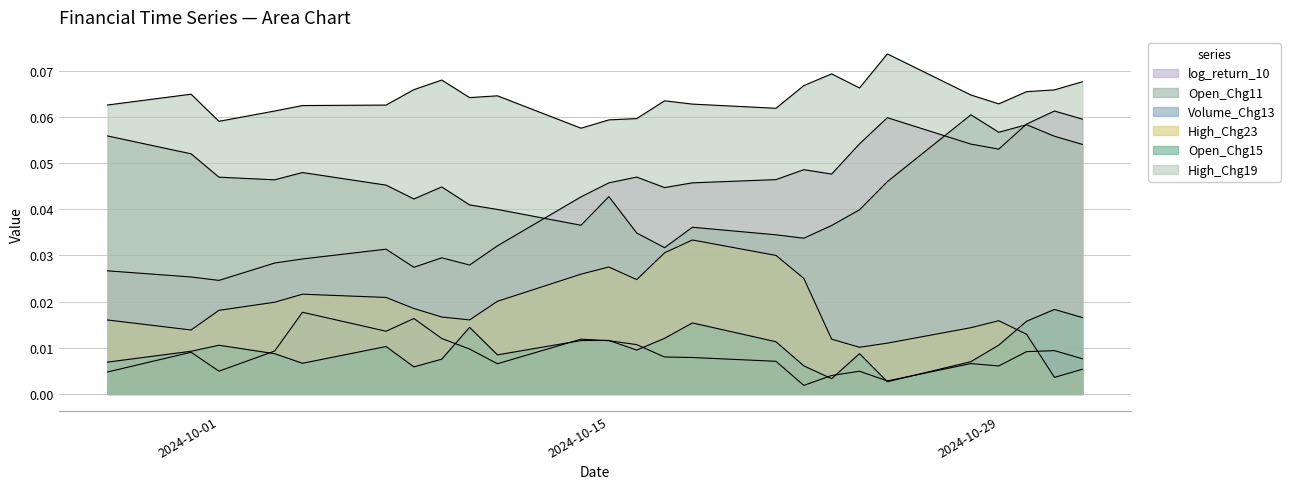

What is the label of the 16th point from the left?

2024-10-21